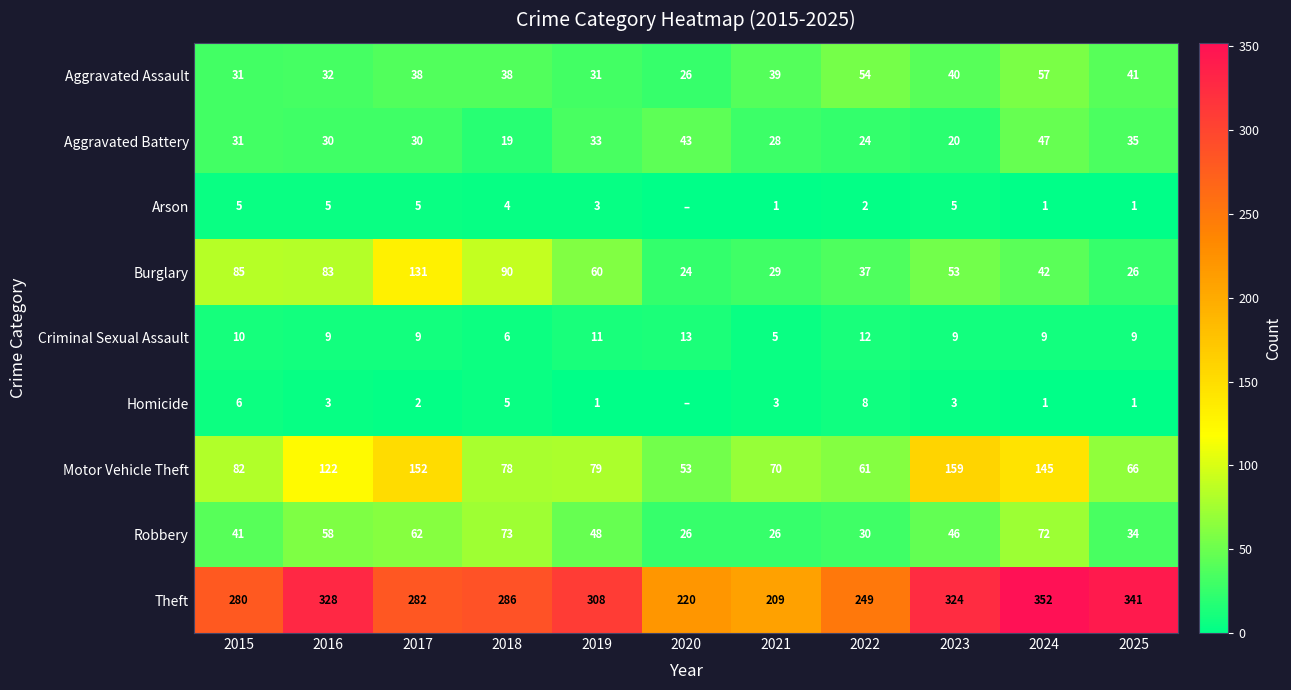

How many values in the Aggravated Battery series exceed 30?

5